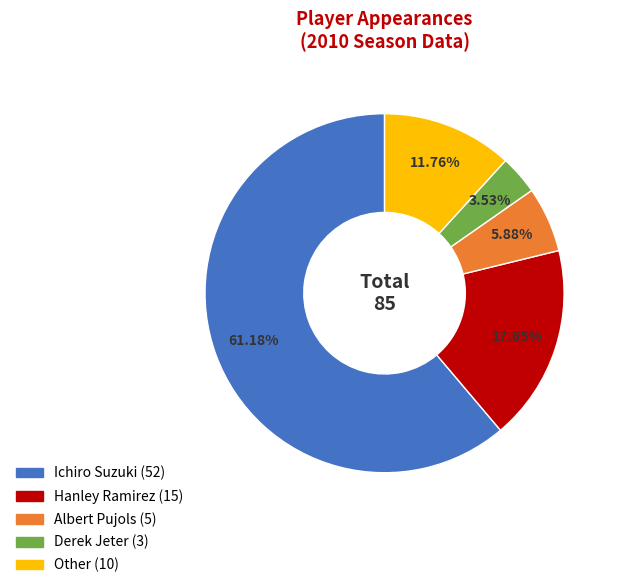

Is it true that Albert Pujols is 1% of the pie?

False